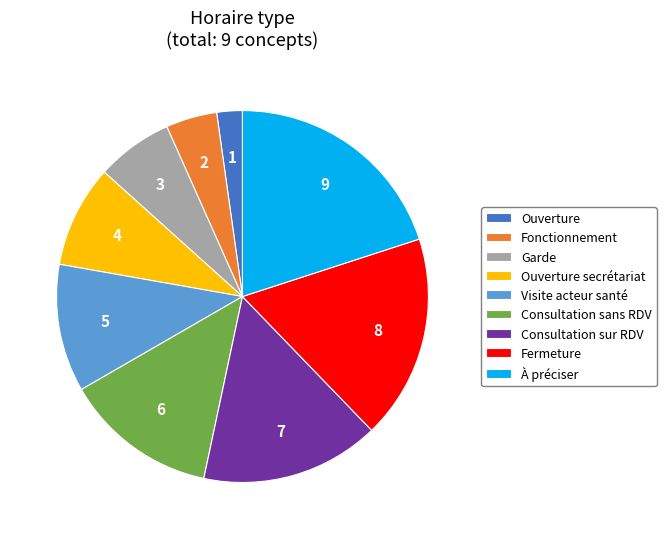

True or false: Visite acteur santé accounts for 19% of the total.

False